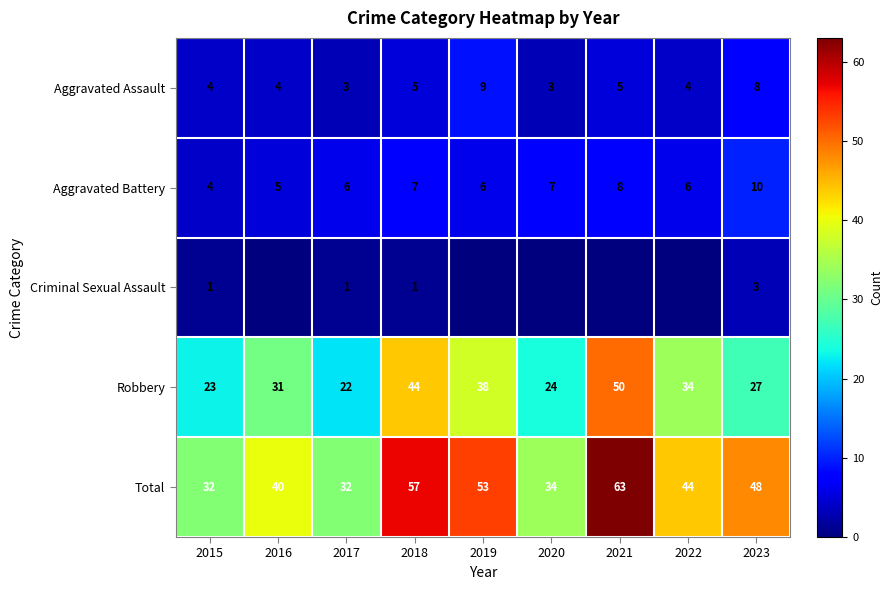

Which series changed the most between 2017 and 2023?

Total